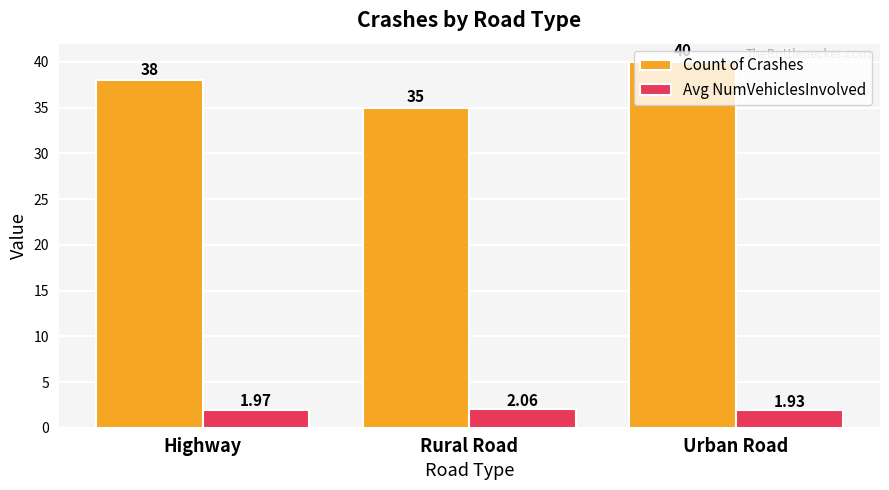

What is the label of the 2nd bar from the right?

Rural Road